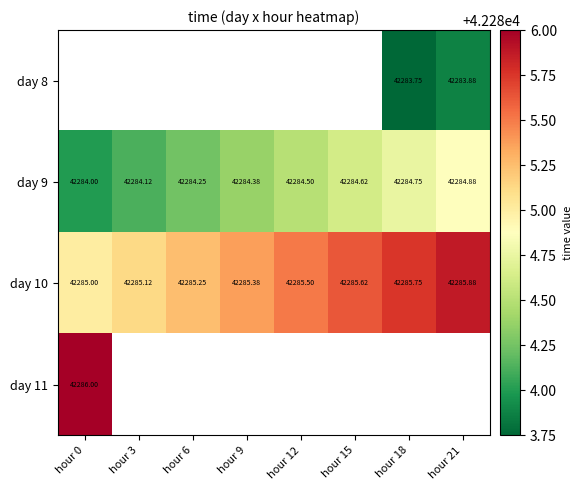

Is the value of day 10 at hour 21 greater than the value of day 9 at hour 15?

Yes